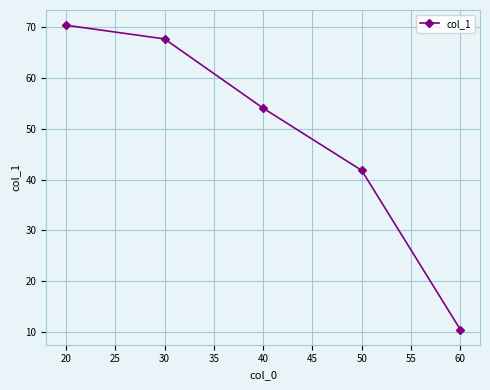

What is the change in value from 30 to 50?

-25.9